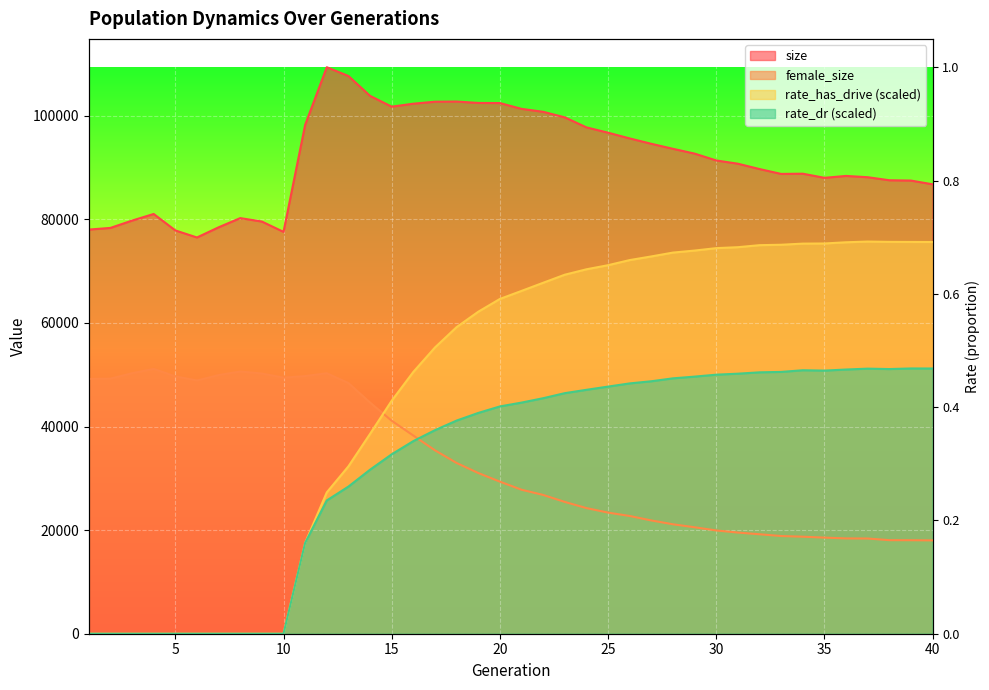

How many lines are shown in the chart?

4